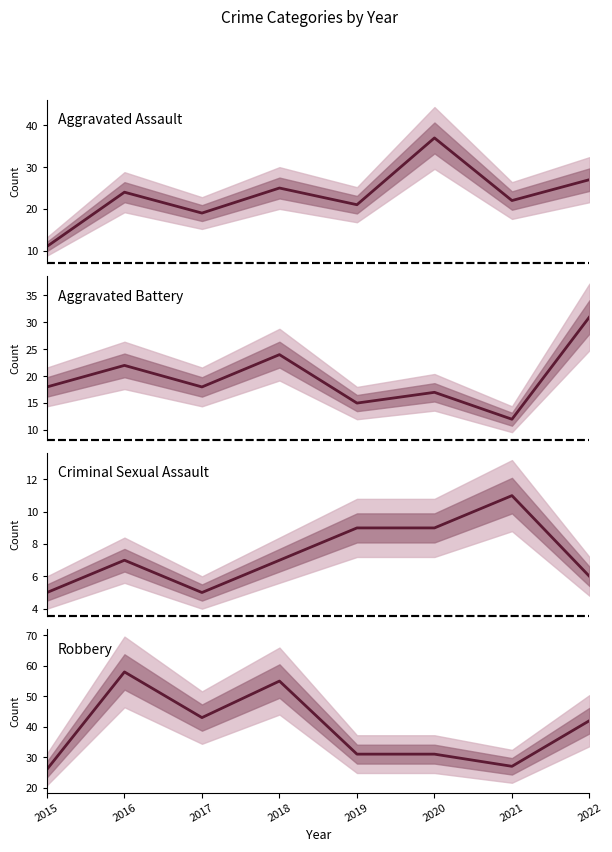

What is the value of the Aggravated Battery point at the 3rd from the left?

18